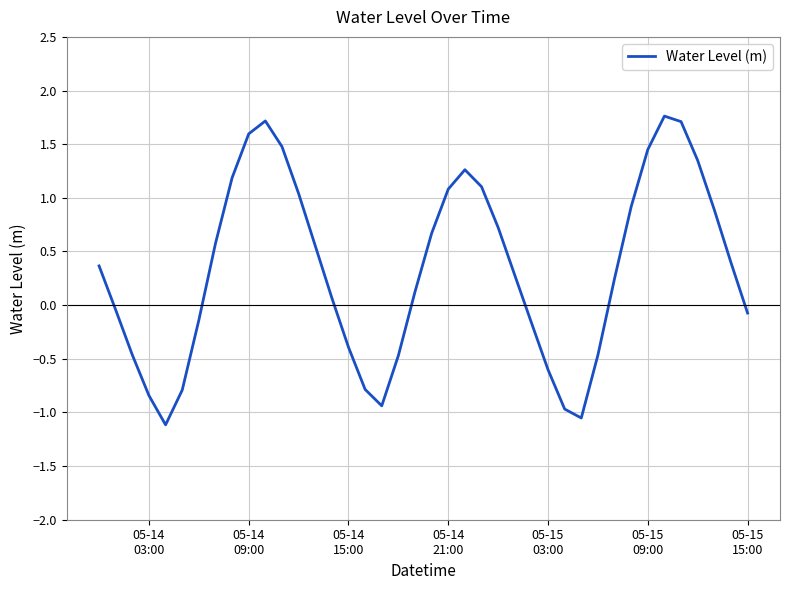

What is the difference between the maximum and minimum values?

2.9